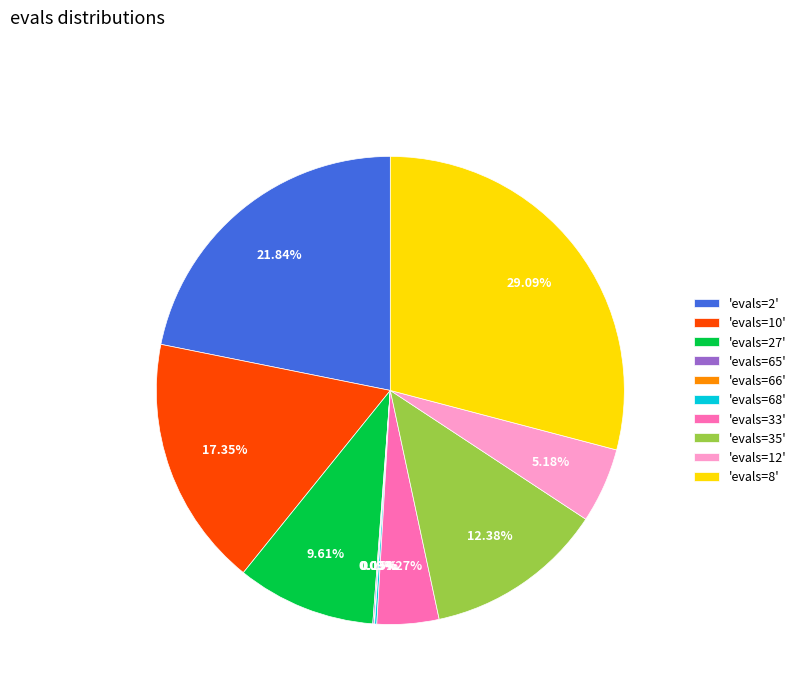

Is the sum of 'evals=27' and 'evals=12' greater than half?

No